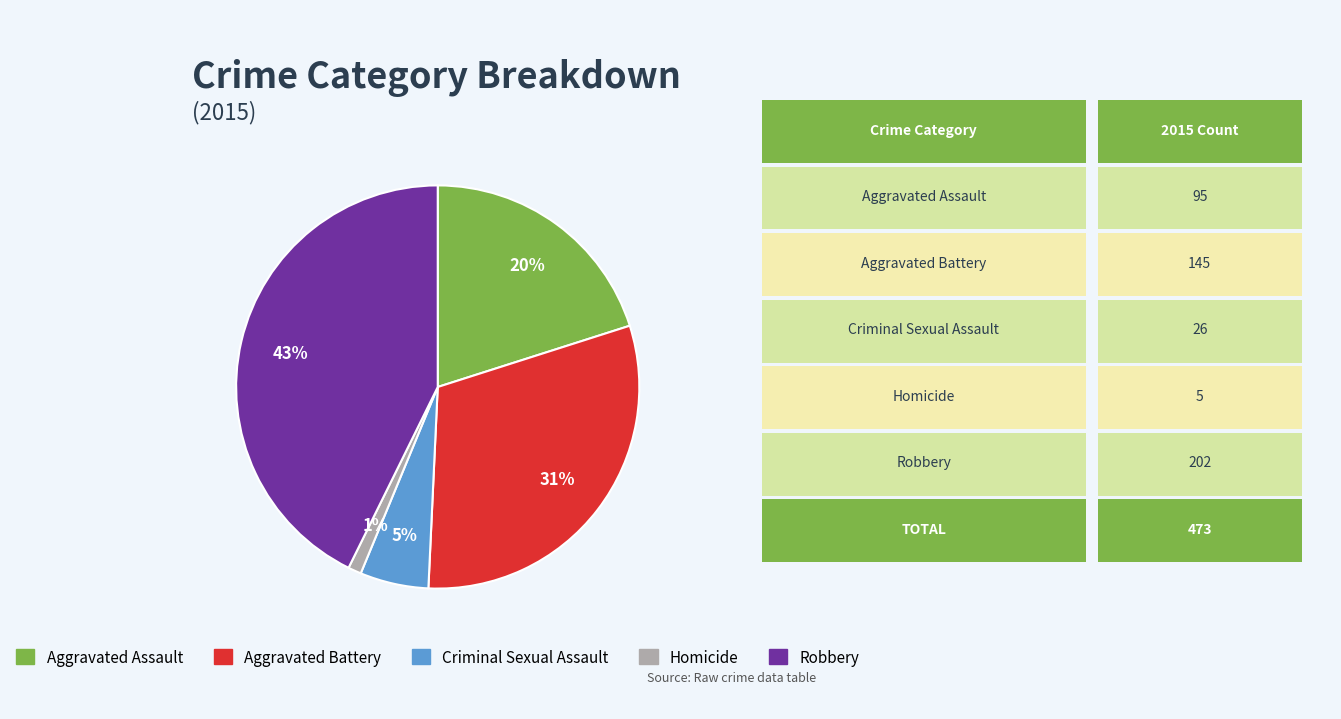

True or false: Aggravated Assault accounts for 20% of the total.

True